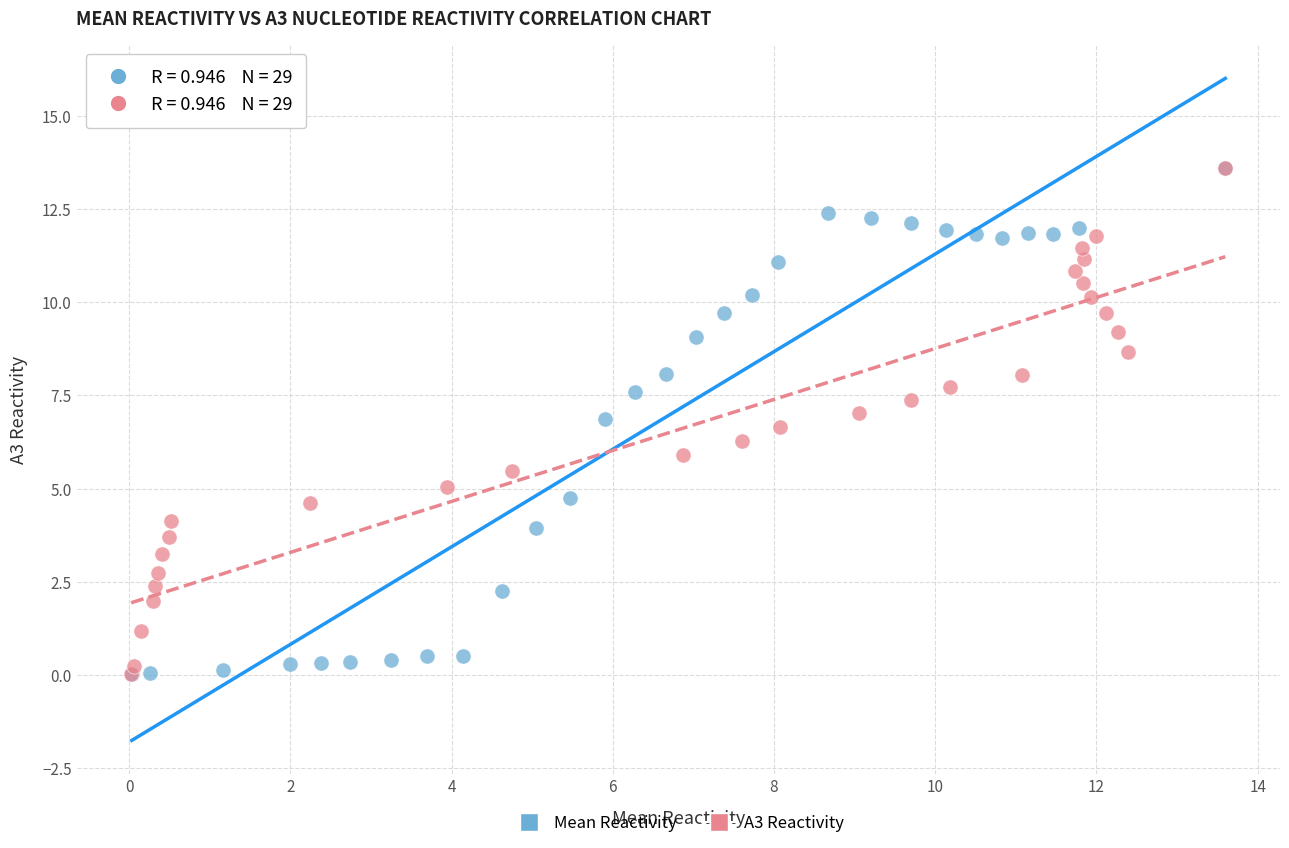

Which series has the widest spread of Y values?

Mean Reactivity